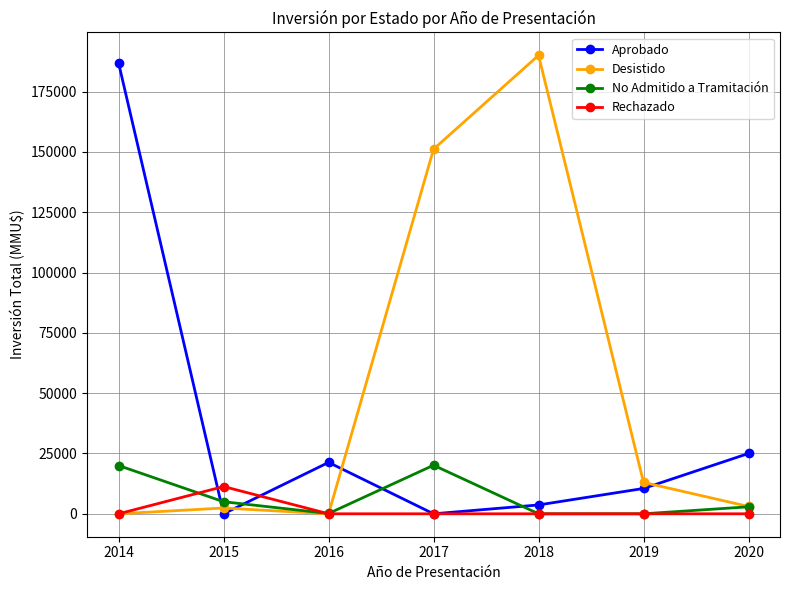

How many values in the Desistido series are below 3027?

3